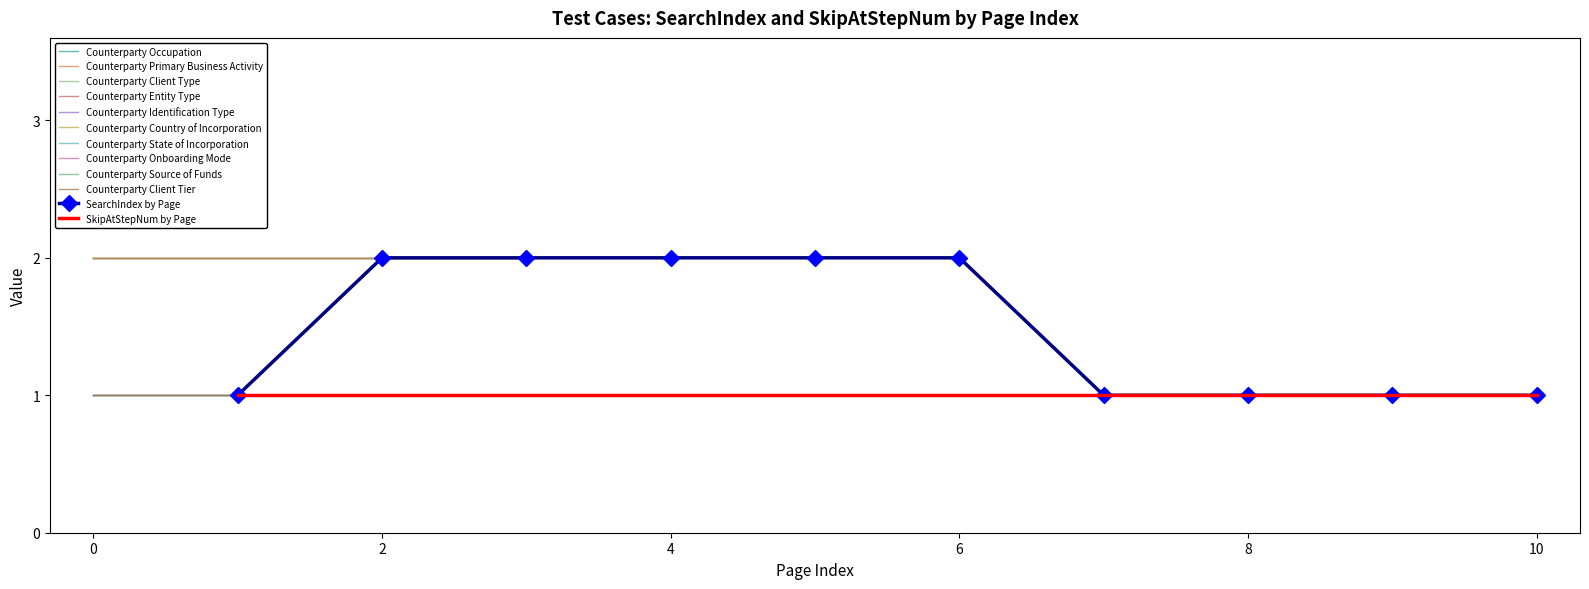

Between 1 and 2, which is larger?

2